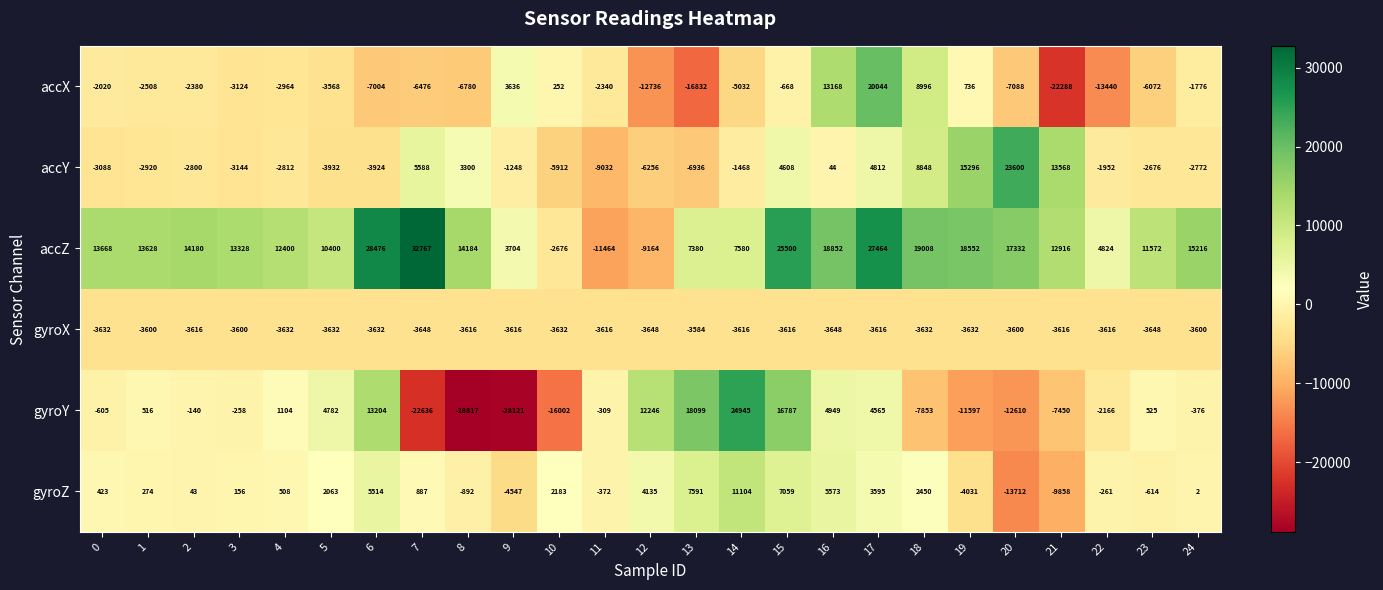

What is the maximum value for accZ?

32767